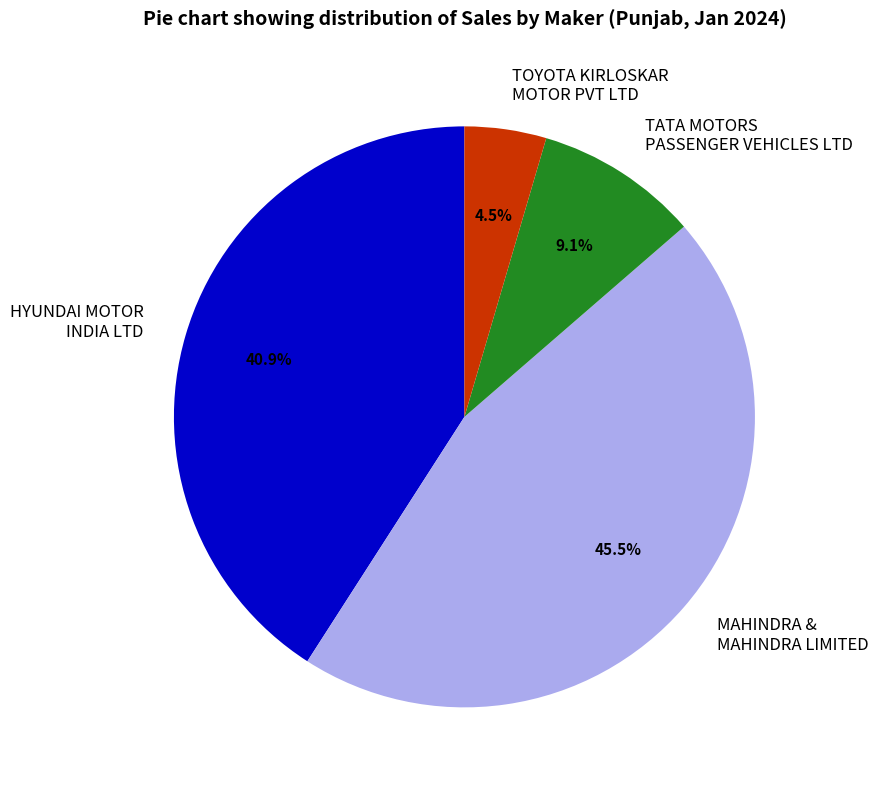

Is there any slice that represents more than half of the pie?

No